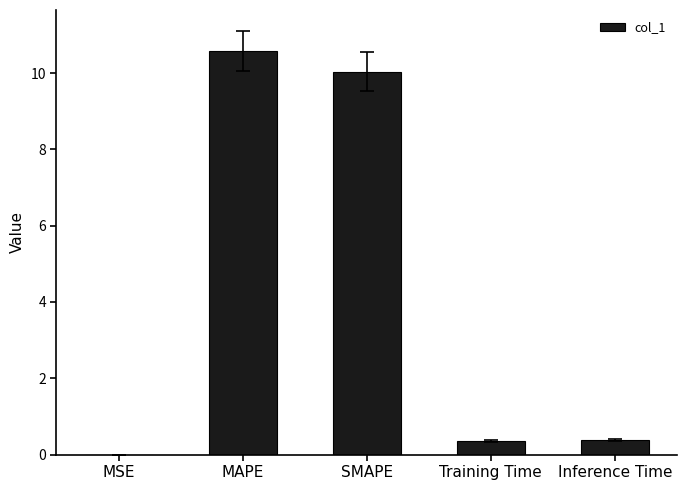

Which has a higher value, SMAPE or MAPE?

MAPE